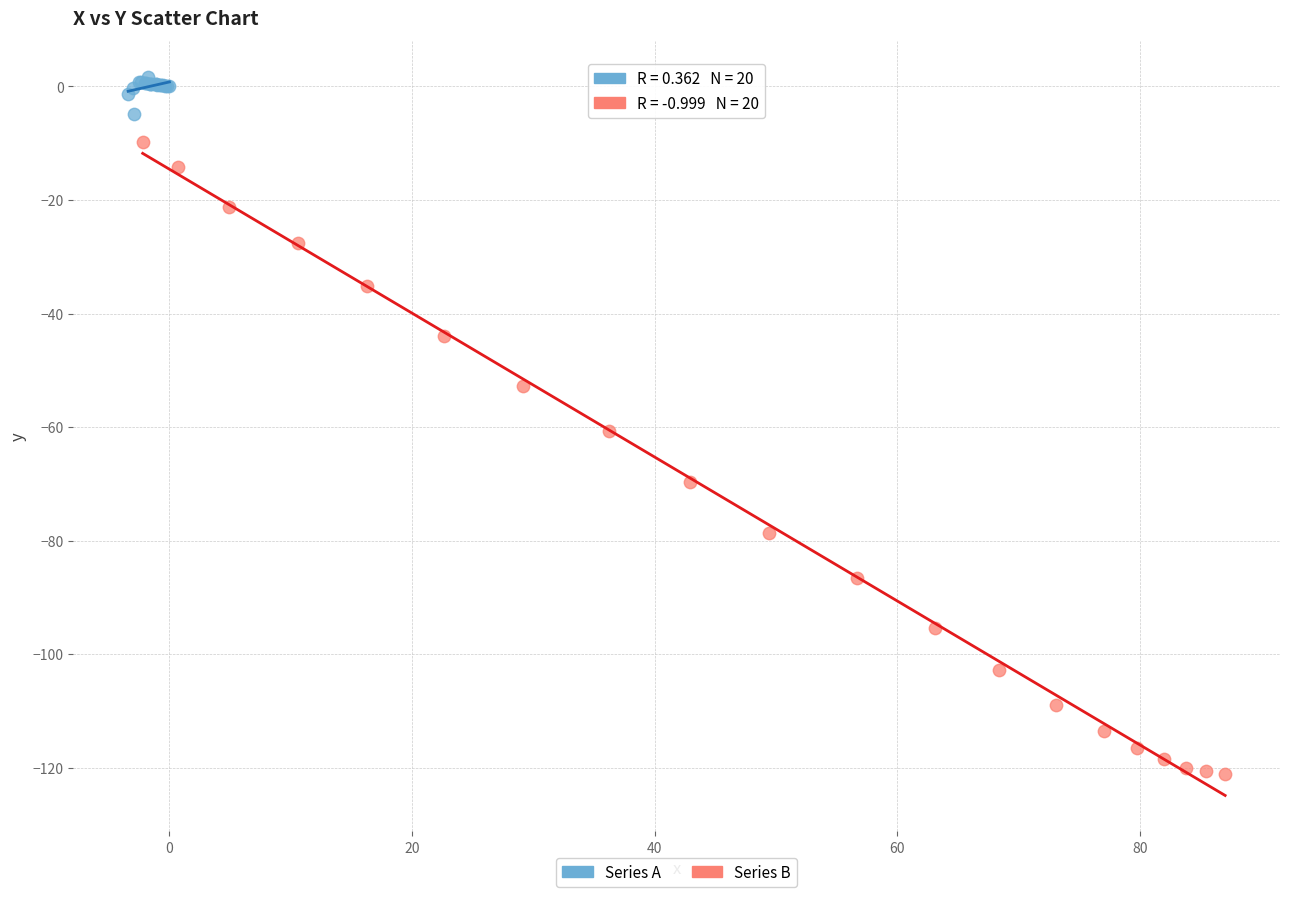

Which series reaches the minimum Y coordinate?

Series B